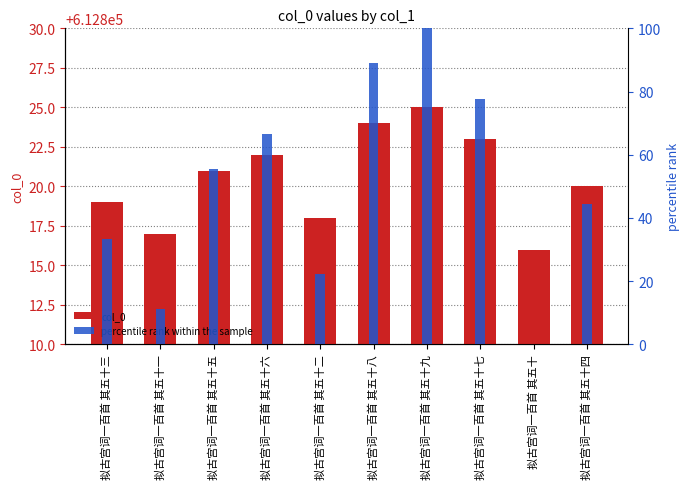

At which category does the chart reach its minimum across all series?

拟古宫词一百首 其五十